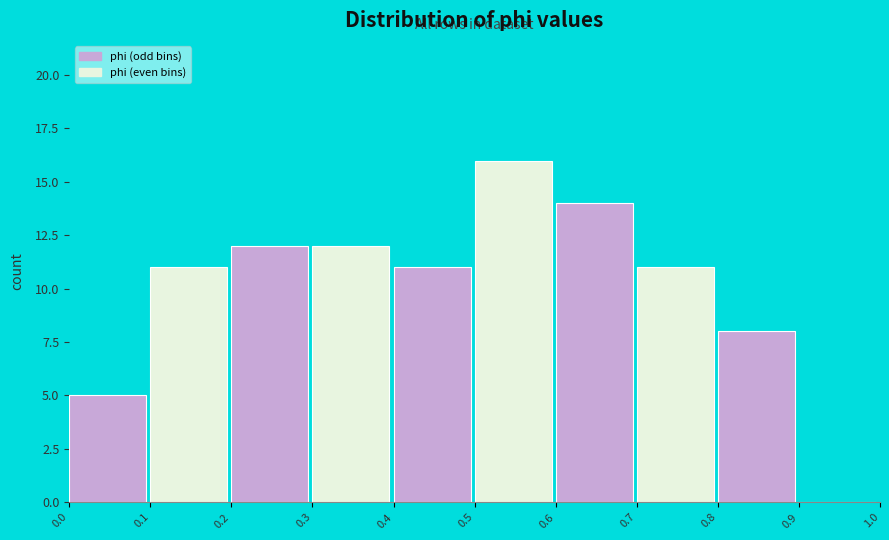

What is the height of the bar covering 0.0 to 0.1 on the x-axis? The values are not printed on the chart, so give them approximately, as read against the axis.

5